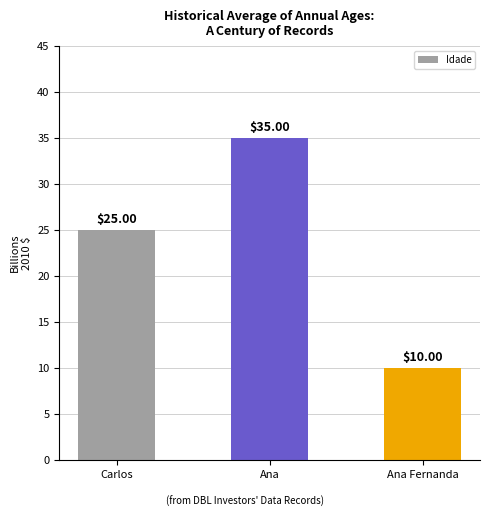

At which label is the value closest to 22?

Carlos